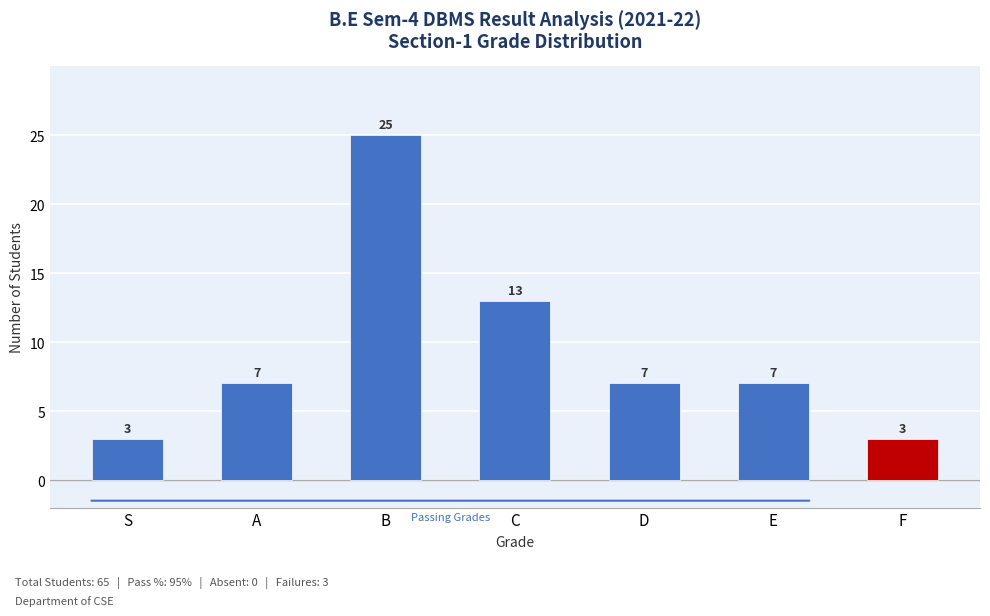

How many data points are less than 7?

2